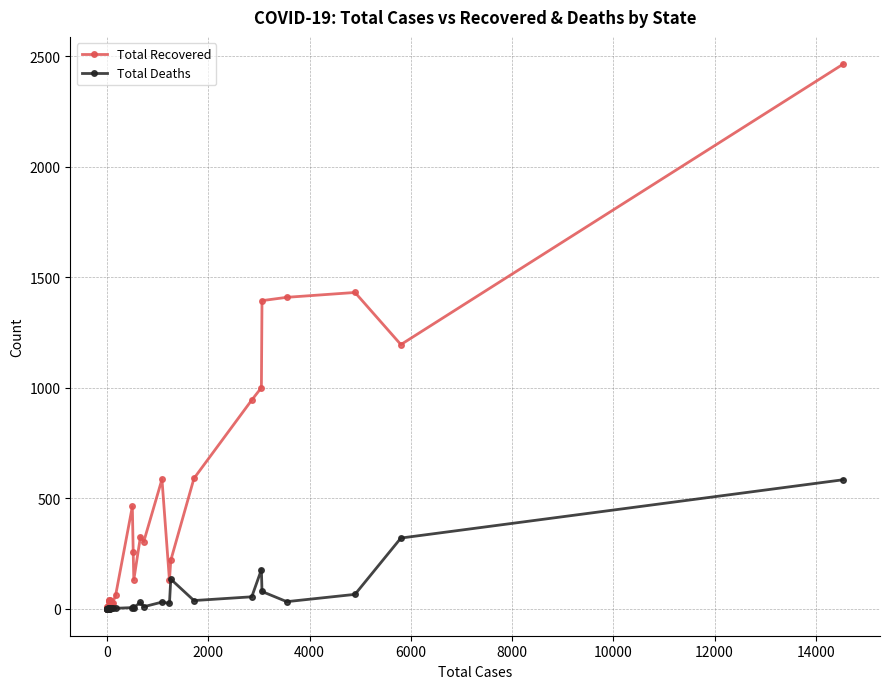

What is the highest value of the Total Recovered series?

2465